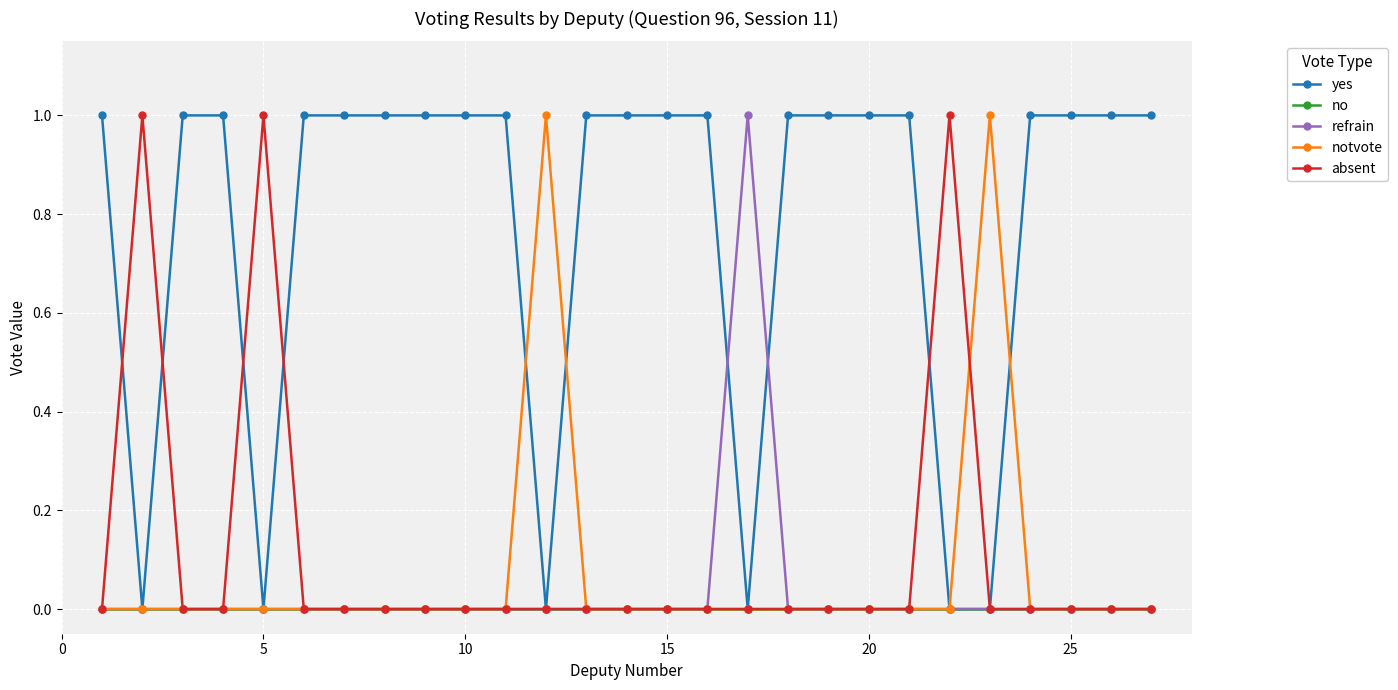

Which series has the largest total across all categories?

yes